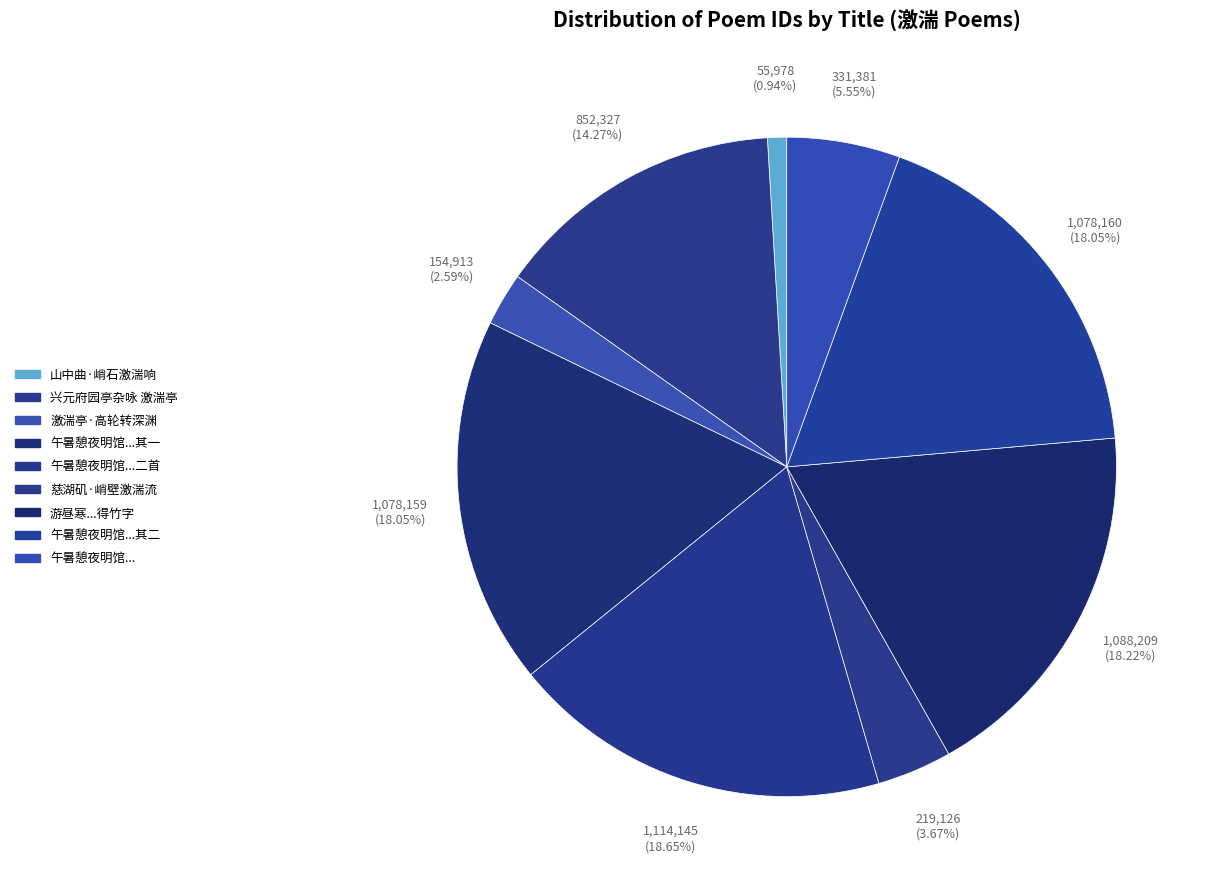

Count the number of slices in the pie.

9